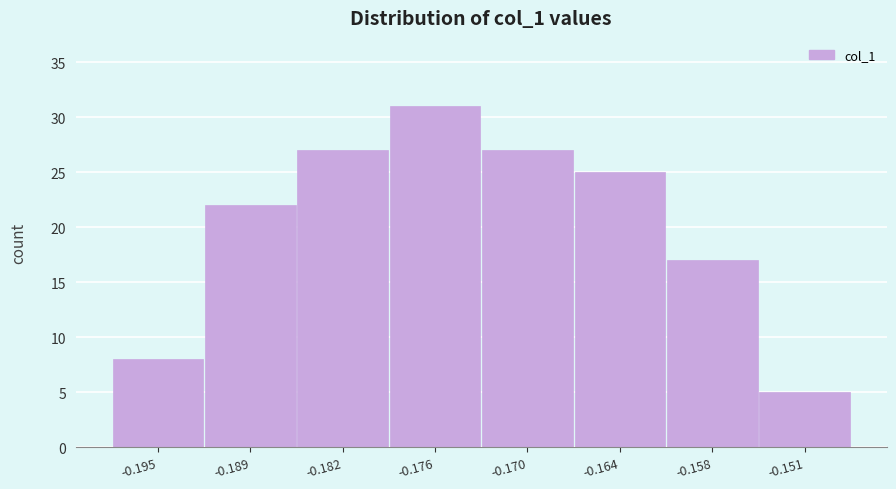

Reading left to right, what are all the values shown in this chart?

-0.195=8	-0.189=22	-0.182=27	-0.176=31	-0.170=27	-0.164=25	-0.158=17	-0.151=5